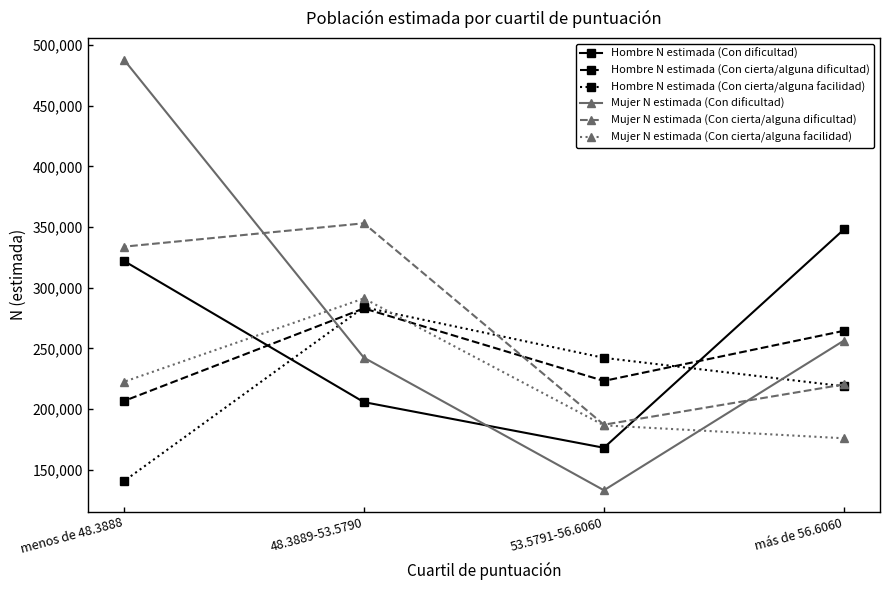

Read the Hombre N estimada (Con cierta/alguna facilidad) value at 53.5791-56.6060, to the nearest 50.

242150